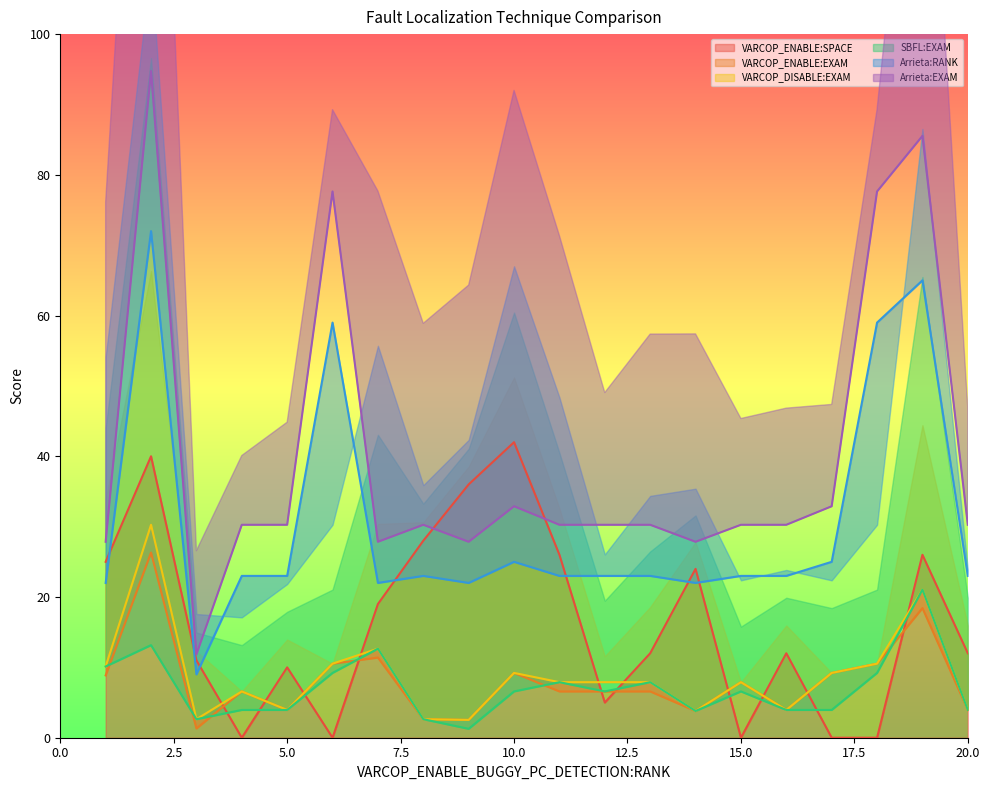

Which label corresponds to the largest value in the chart?

2